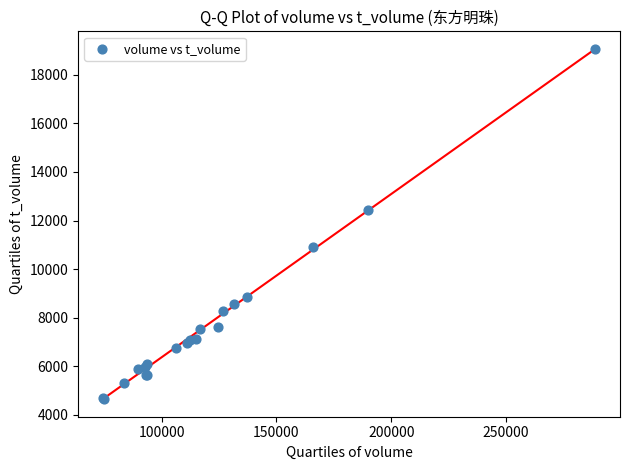

What Y value in the scatter plot is closest to 11855?

12427